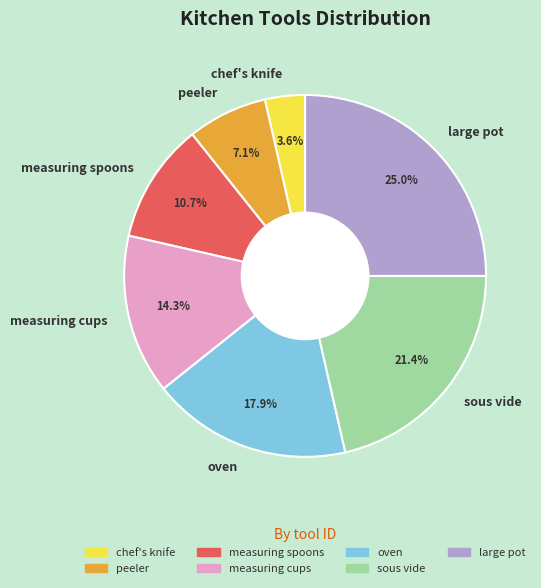

How much of the chart is everything except peeler?

92.9%